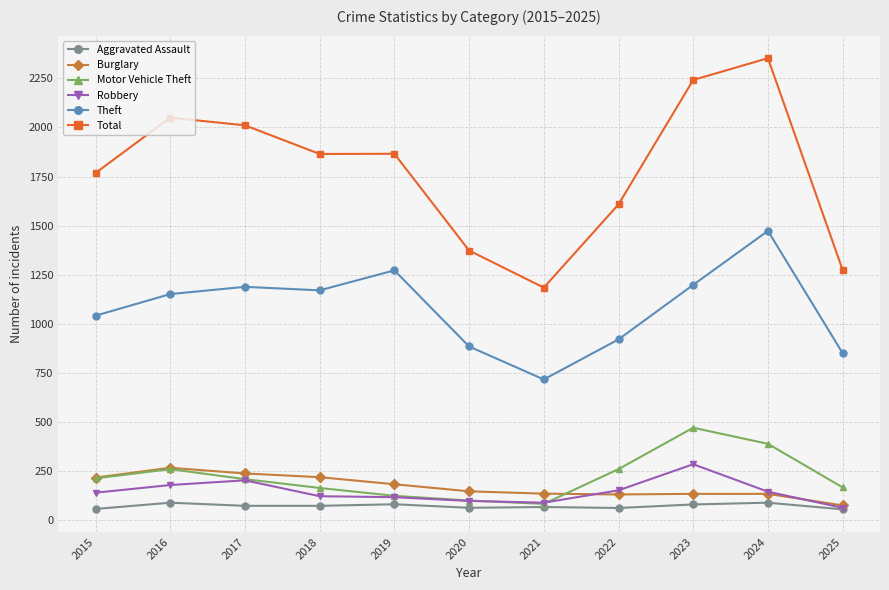

What is the sum of all Aggravated Assault values?

778